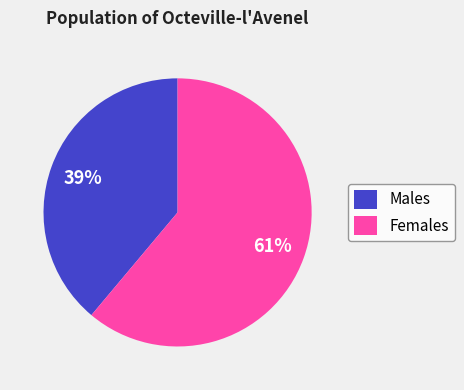

How many slices are in this pie chart?

2